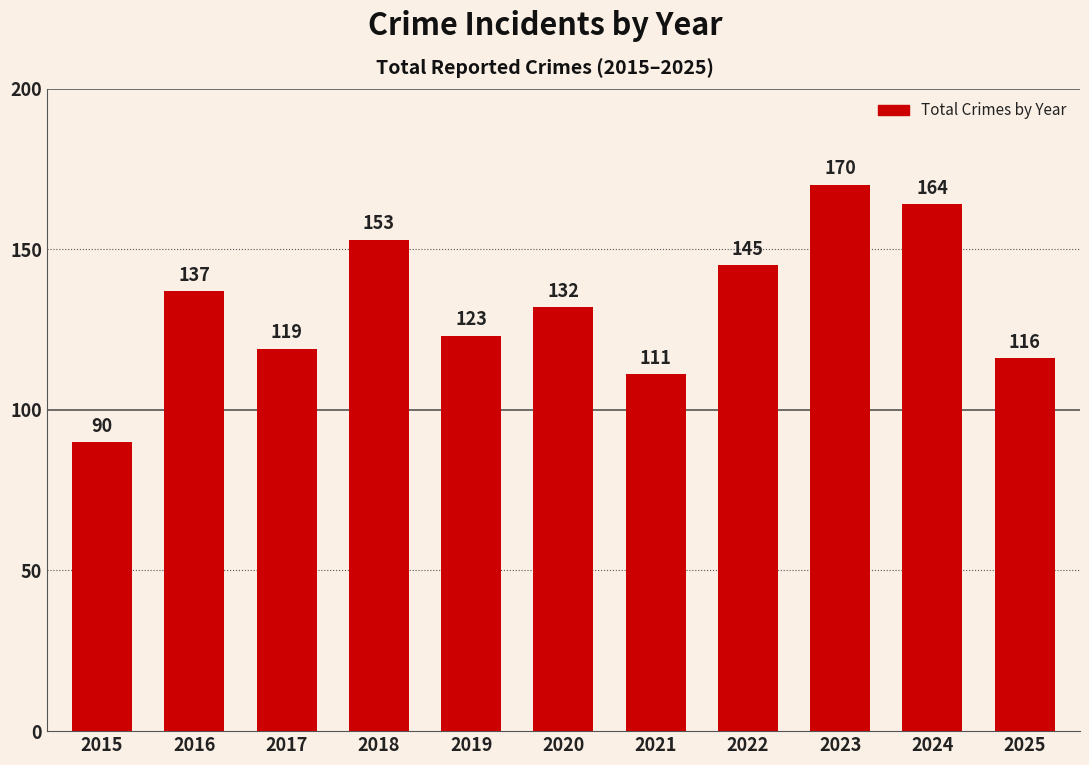

Is it true that the value at 2023 is 170?

True